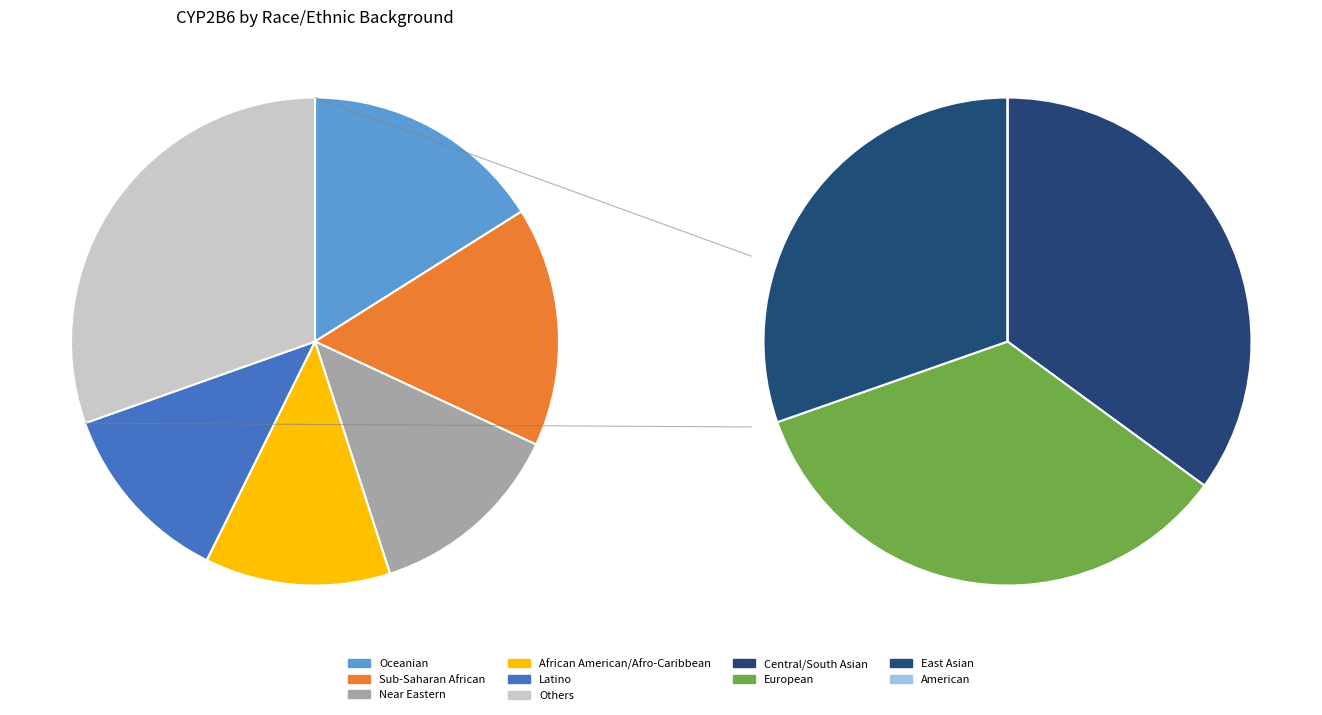

Is there any slice that represents more than half of the pie?

No